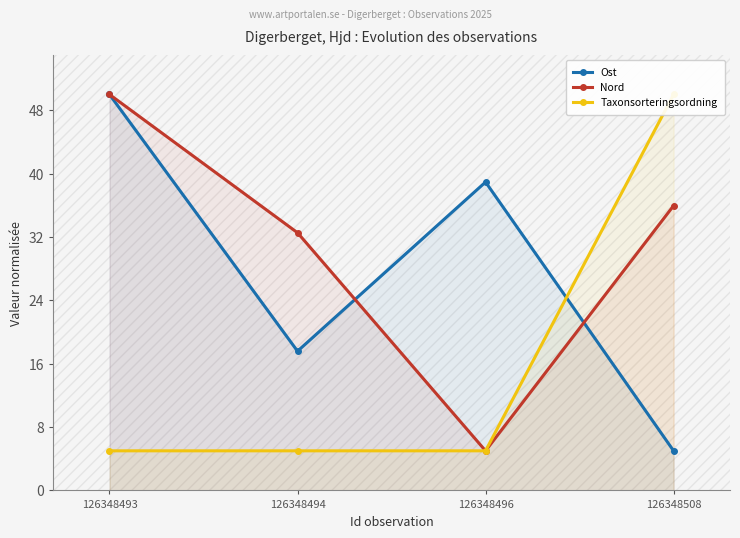

What is the lowest value of the Taxonsorteringsordning series?

5.0